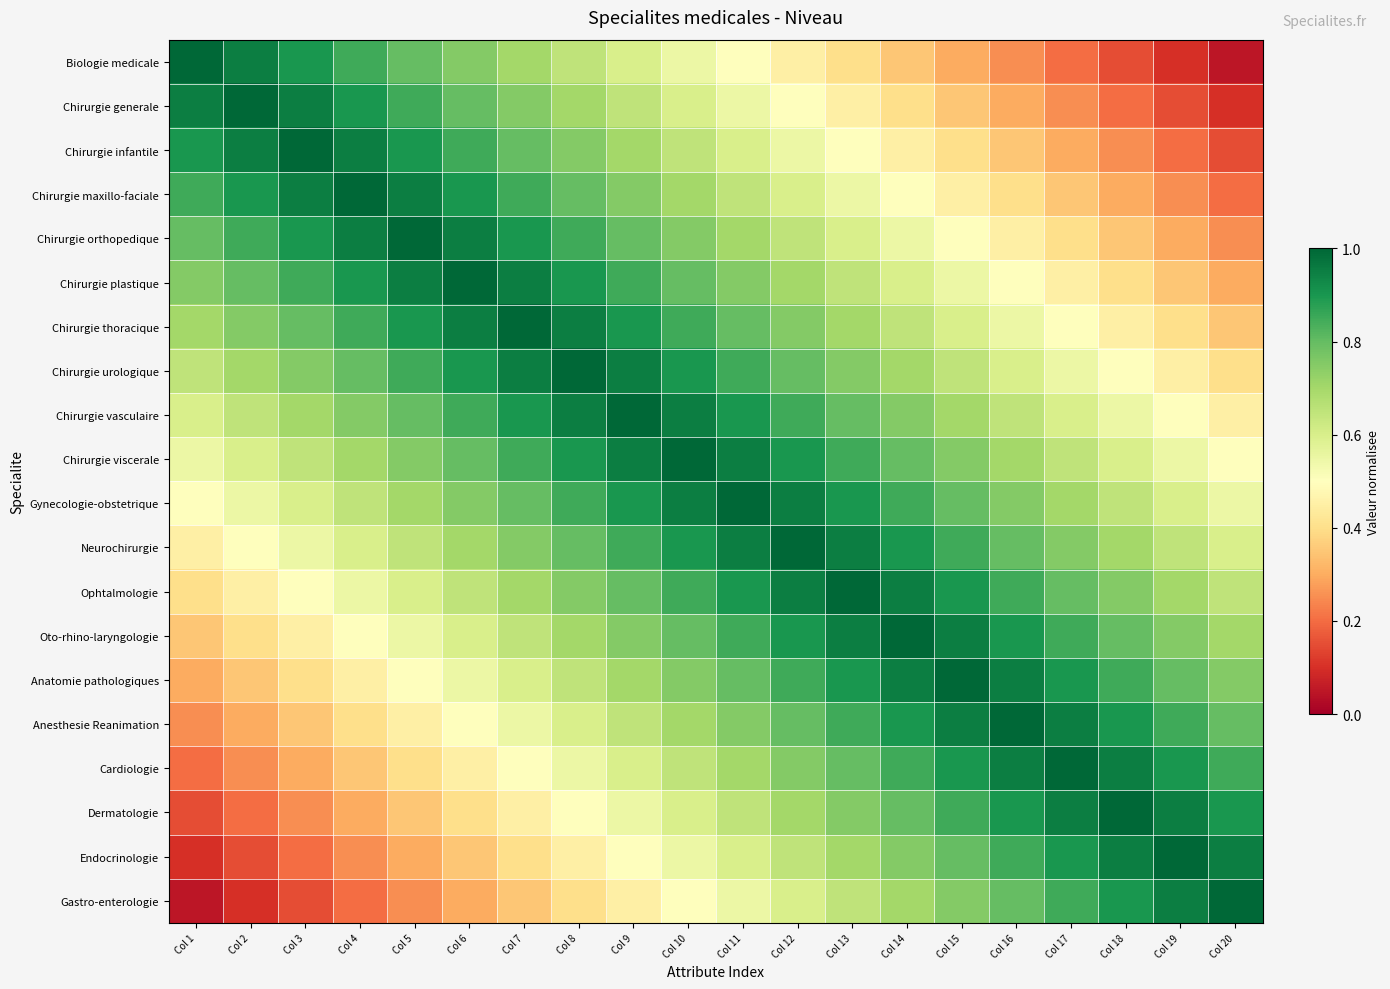

Reading right to left, list all the values displayed in this chart.

Biologie medicale: Col 20=0.1	Col 19=0.1	Col 18=0.2	Col 17=0.2	Col 16=0.2	Col 15=0.3	Col 14=0.3	Col 13=0.4	Col 12=0.4	Col 11=0.5	Col 10=0.6	Col 9=0.6	Col 8=0.7	Col 7=0.7	Col 6=0.8	Col 5=0.8	Col 4=0.8	Col 3=0.9	Col 2=0.9	Col 1=1.0
Chirurgie generale: Col 20=0.1	Col 19=0.2	Col 18=0.2	Col 17=0.2	Col 16=0.3	Col 15=0.4	Col 14=0.4	Col 13=0.5	Col 12=0.5	Col 11=0.6	Col 10=0.6	Col 9=0.6	Col 8=0.7	Col 7=0.8	Col 6=0.8	Col 5=0.8	Col 4=0.9	Col 3=0.9	Col 2=1.0	Col 1=0.9
Chirurgie infantile: Col 20=0.2	Col 19=0.2	Col 18=0.2	Col 17=0.3	Col 16=0.3	Col 15=0.4	Col 14=0.4	Col 13=0.5	Col 12=0.5	Col 11=0.6	Col 10=0.7	Col 9=0.7	Col 8=0.8	Col 7=0.8	Col 6=0.8	Col 5=0.9	Col 4=0.9	Col 3=1.0	Col 2=0.9	Col 1=0.9
Chirurgie maxillo-faciale: Col 20=0.2	Col 19=0.2	Col 18=0.3	Col 17=0.3	Col 16=0.4	Col 15=0.5	Col 14=0.5	Col 13=0.6	Col 12=0.6	Col 11=0.7	Col 10=0.7	Col 9=0.8	Col 8=0.8	Col 7=0.8	Col 6=0.9	Col 5=0.9	Col 4=1.0	Col 3=0.9	Col 2=0.9	Col 1=0.8
Chirurgie orthopedique: Col 20=0.2	Col 19=0.3	Col 18=0.4	Col 17=0.4	Col 16=0.4	Col 15=0.5	Col 14=0.6	Col 13=0.6	Col 12=0.6	Col 11=0.7	Col 10=0.8	Col 9=0.8	Col 8=0.9	Col 7=0.9	Col 6=0.9	Col 5=1.0	Col 4=0.9	Col 3=0.9	Col 2=0.8	Col 1=0.8
Chirurgie plastique: Col 20=0.3	Col 19=0.3	Col 18=0.4	Col 17=0.4	Col 16=0.5	Col 15=0.6	Col 14=0.6	Col 13=0.7	Col 12=0.7	Col 11=0.8	Col 10=0.8	Col 9=0.8	Col 8=0.9	Col 7=0.9	Col 6=1.0	Col 5=0.9	Col 4=0.9	Col 3=0.8	Col 2=0.8	Col 1=0.8
Chirurgie thoracique: Col 20=0.4	Col 19=0.4	Col 18=0.4	Col 17=0.5	Col 16=0.6	Col 15=0.6	Col 14=0.6	Col 13=0.7	Col 12=0.8	Col 11=0.8	Col 10=0.8	Col 9=0.9	Col 8=0.9	Col 7=1.0	Col 6=0.9	Col 5=0.9	Col 4=0.8	Col 3=0.8	Col 2=0.8	Col 1=0.7
Chirurgie urologique: Col 20=0.4	Col 19=0.4	Col 18=0.5	Col 17=0.5	Col 16=0.6	Col 15=0.7	Col 14=0.7	Col 13=0.8	Col 12=0.8	Col 11=0.8	Col 10=0.9	Col 9=0.9	Col 8=1.0	Col 7=0.9	Col 6=0.9	Col 5=0.9	Col 4=0.8	Col 3=0.8	Col 2=0.7	Col 1=0.7
Chirurgie vasculaire: Col 20=0.5	Col 19=0.5	Col 18=0.6	Col 17=0.6	Col 16=0.7	Col 15=0.7	Col 14=0.8	Col 13=0.8	Col 12=0.8	Col 11=0.9	Col 10=0.9	Col 9=1.0	Col 8=0.9	Col 7=0.9	Col 6=0.8	Col 5=0.8	Col 4=0.8	Col 3=0.7	Col 2=0.6	Col 1=0.6
Chirurgie viscerale: Col 20=0.5	Col 19=0.6	Col 18=0.6	Col 17=0.6	Col 16=0.7	Col 15=0.8	Col 14=0.8	Col 13=0.9	Col 12=0.9	Col 11=0.9	Col 10=1.0	Col 9=0.9	Col 8=0.9	Col 7=0.8	Col 6=0.8	Col 5=0.8	Col 4=0.7	Col 3=0.7	Col 2=0.6	Col 1=0.6
Gynecologie-obstetrique: Col 20=0.6	Col 19=0.6	Col 18=0.7	Col 17=0.7	Col 16=0.8	Col 15=0.8	Col 14=0.8	Col 13=0.9	Col 12=0.9	Col 11=1.0	Col 10=0.9	Col 9=0.9	Col 8=0.8	Col 7=0.8	Col 6=0.8	Col 5=0.7	Col 4=0.7	Col 3=0.6	Col 2=0.6	Col 1=0.5
Neurochirurgie: Col 20=0.6	Col 19=0.7	Col 18=0.7	Col 17=0.8	Col 16=0.8	Col 15=0.9	Col 14=0.9	Col 13=1.0	Col 12=1.0	Col 11=0.9	Col 10=0.9	Col 9=0.8	Col 8=0.8	Col 7=0.8	Col 6=0.7	Col 5=0.6	Col 4=0.6	Col 3=0.5	Col 2=0.5	Col 1=0.4
Ophtalmologie: Col 20=0.7	Col 19=0.7	Col 18=0.8	Col 17=0.8	Col 16=0.8	Col 15=0.9	Col 14=0.9	Col 13=1.0	Col 12=1.0	Col 11=0.9	Col 10=0.9	Col 9=0.8	Col 8=0.8	Col 7=0.7	Col 6=0.7	Col 5=0.6	Col 4=0.6	Col 3=0.5	Col 2=0.5	Col 1=0.4
Oto-rhino-laryngologie: Col 20=0.7	Col 19=0.8	Col 18=0.8	Col 17=0.8	Col 16=0.9	Col 15=1.0	Col 14=1.0	Col 13=0.9	Col 12=0.9	Col 11=0.8	Col 10=0.8	Col 9=0.8	Col 8=0.7	Col 7=0.6	Col 6=0.6	Col 5=0.6	Col 4=0.5	Col 3=0.4	Col 2=0.4	Col 1=0.3
Anatomie pathologiques: Col 20=0.8	Col 19=0.8	Col 18=0.8	Col 17=0.9	Col 16=0.9	Col 15=1.0	Col 14=1.0	Col 13=0.9	Col 12=0.9	Col 11=0.8	Col 10=0.8	Col 9=0.7	Col 8=0.7	Col 7=0.6	Col 6=0.6	Col 5=0.5	Col 4=0.5	Col 3=0.4	Col 2=0.4	Col 1=0.3
Anesthesie Reanimation: Col 20=0.8	Col 19=0.8	Col 18=0.9	Col 17=0.9	Col 16=1.0	Col 15=0.9	Col 14=0.9	Col 13=0.8	Col 12=0.8	Col 11=0.8	Col 10=0.7	Col 9=0.7	Col 8=0.6	Col 7=0.6	Col 6=0.5	Col 5=0.4	Col 4=0.4	Col 3=0.3	Col 2=0.3	Col 1=0.2
Cardiologie: Col 20=0.9	Col 19=0.9	Col 18=1.0	Col 17=1.0	Col 16=0.9	Col 15=0.9	Col 14=0.8	Col 13=0.8	Col 12=0.8	Col 11=0.7	Col 10=0.6	Col 9=0.6	Col 8=0.5	Col 7=0.5	Col 6=0.4	Col 5=0.4	Col 4=0.3	Col 3=0.3	Col 2=0.2	Col 1=0.2
Dermatologie: Col 20=0.9	Col 19=0.9	Col 18=1.0	Col 17=1.0	Col 16=0.9	Col 15=0.8	Col 14=0.8	Col 13=0.8	Col 12=0.7	Col 11=0.7	Col 10=0.6	Col 9=0.6	Col 8=0.5	Col 7=0.4	Col 6=0.4	Col 5=0.4	Col 4=0.3	Col 3=0.2	Col 2=0.2	Col 1=0.2
Endocrinologie: Col 20=1.0	Col 19=1.0	Col 18=0.9	Col 17=0.9	Col 16=0.8	Col 15=0.8	Col 14=0.8	Col 13=0.7	Col 12=0.7	Col 11=0.6	Col 10=0.6	Col 9=0.5	Col 8=0.4	Col 7=0.4	Col 6=0.3	Col 5=0.3	Col 4=0.2	Col 3=0.2	Col 2=0.2	Col 1=0.1
Gastro-enterologie: Col 20=1.0	Col 19=1.0	Col 18=0.9	Col 17=0.9	Col 16=0.8	Col 15=0.8	Col 14=0.7	Col 13=0.7	Col 12=0.6	Col 11=0.6	Col 10=0.5	Col 9=0.5	Col 8=0.4	Col 7=0.4	Col 6=0.3	Col 5=0.2	Col 4=0.2	Col 3=0.2	Col 2=0.1	Col 1=0.1